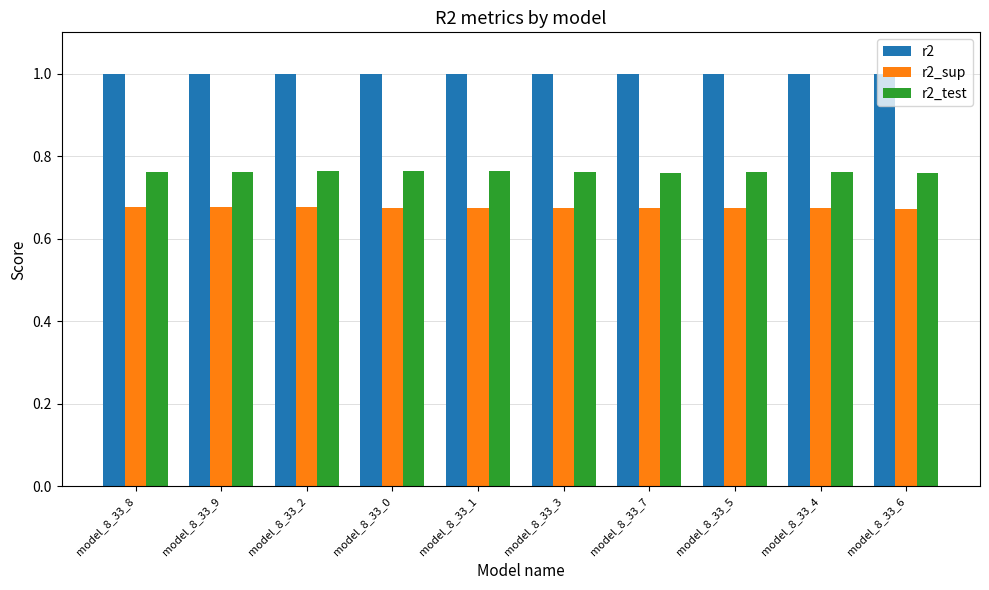

At model_8_33_0, list the series in order from smallest to largest.

r2_sup, r2_test, r2